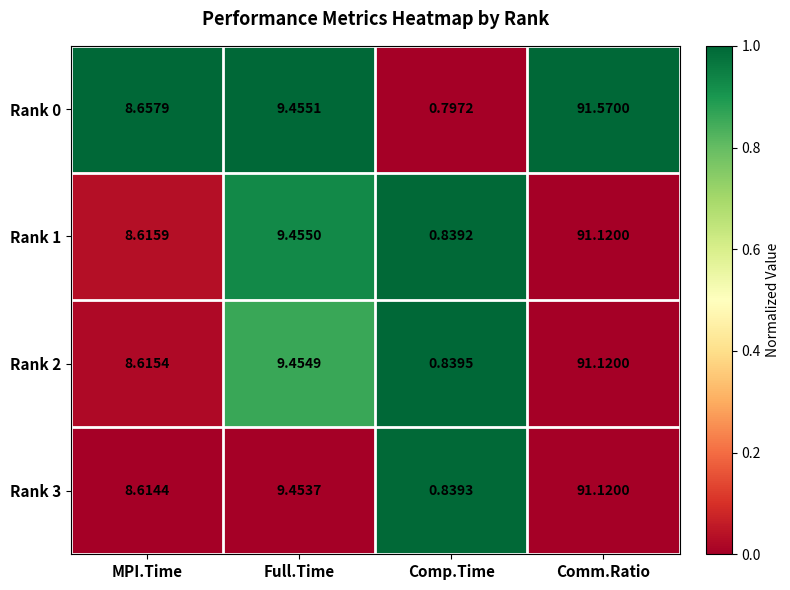

Which category has the highest value in the Rank 1 series?

Comm.Ratio